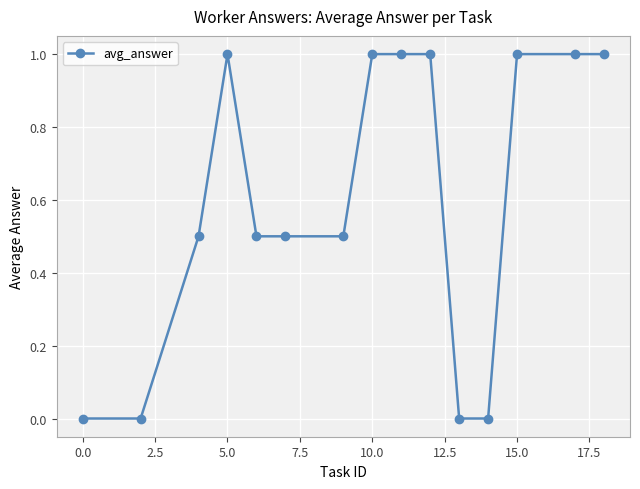

Reading right to left, extract all data points from this chart.

1.0	1.0	1.0	0.0	0.0	1.0	1.0	1.0	0.5	0.5	0.5	1.0	0.5	0.0	0.0